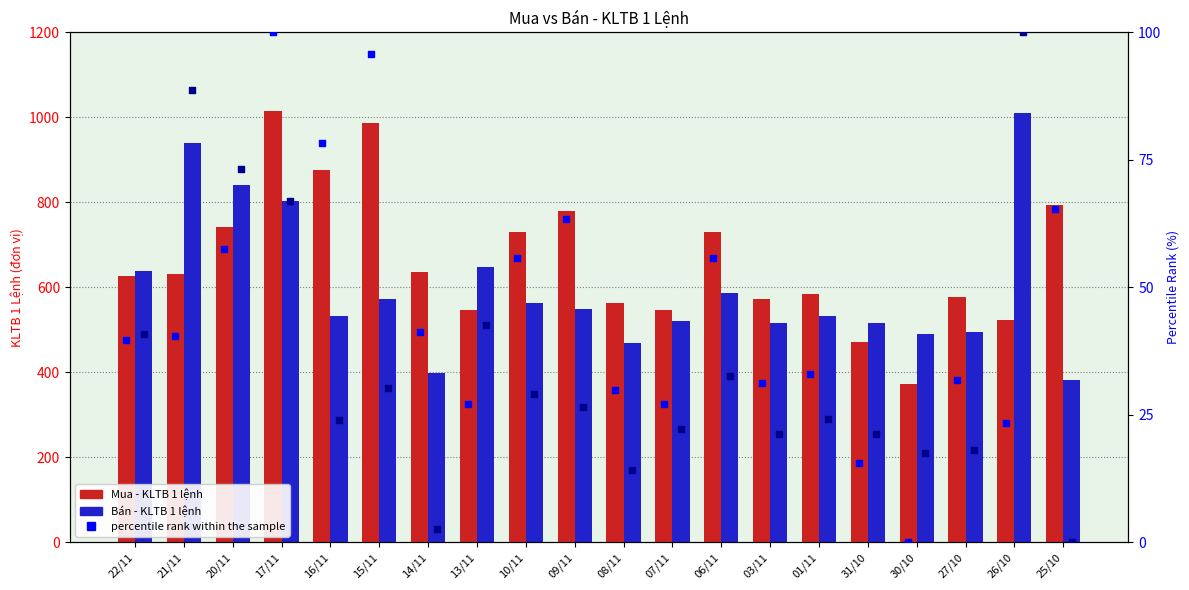

At how many categories does at least one series exceed 950?

3